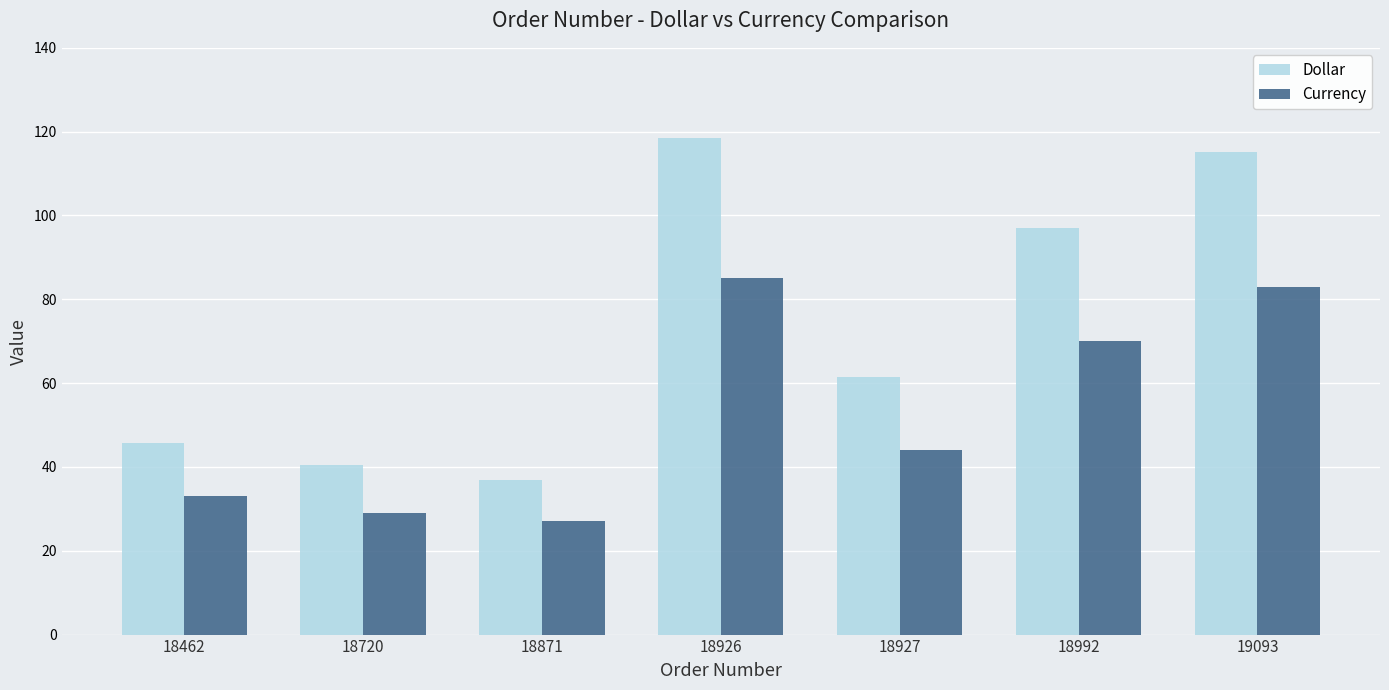

How many groups of bars are there?

7